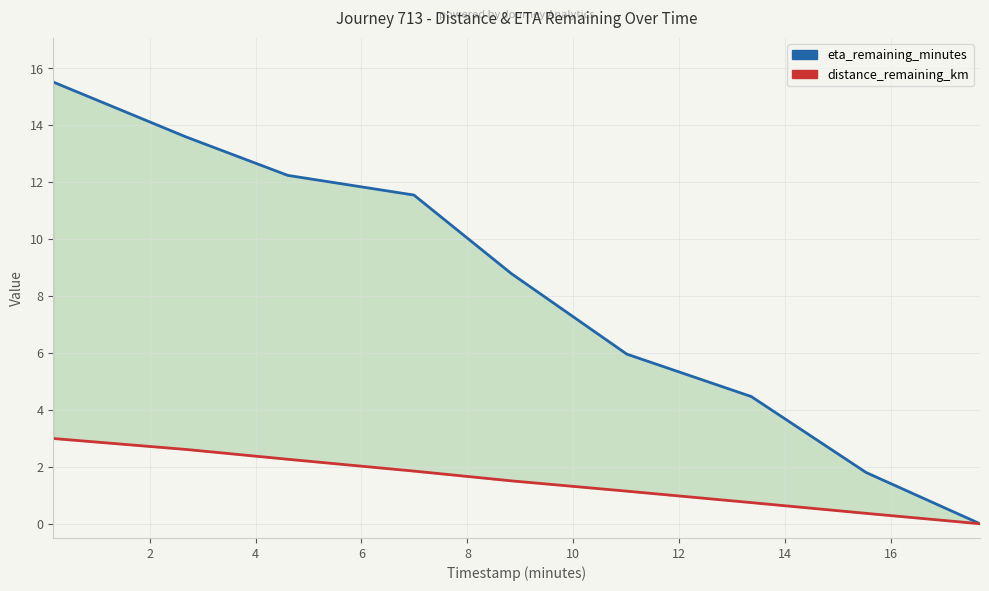

At which label is eta_remaining_minutes closest to 7?

10